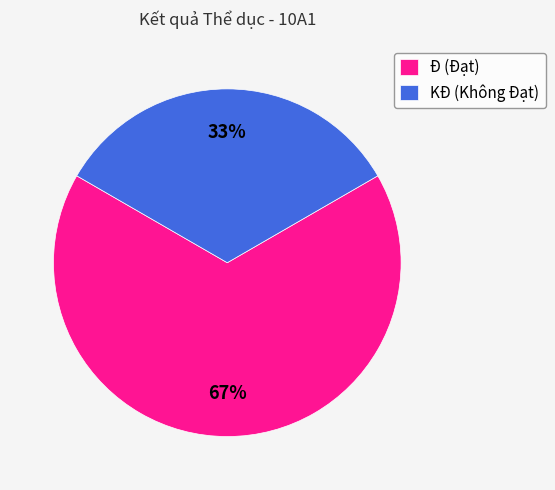

Which has a higher value, Đ or KĐ?

Đ